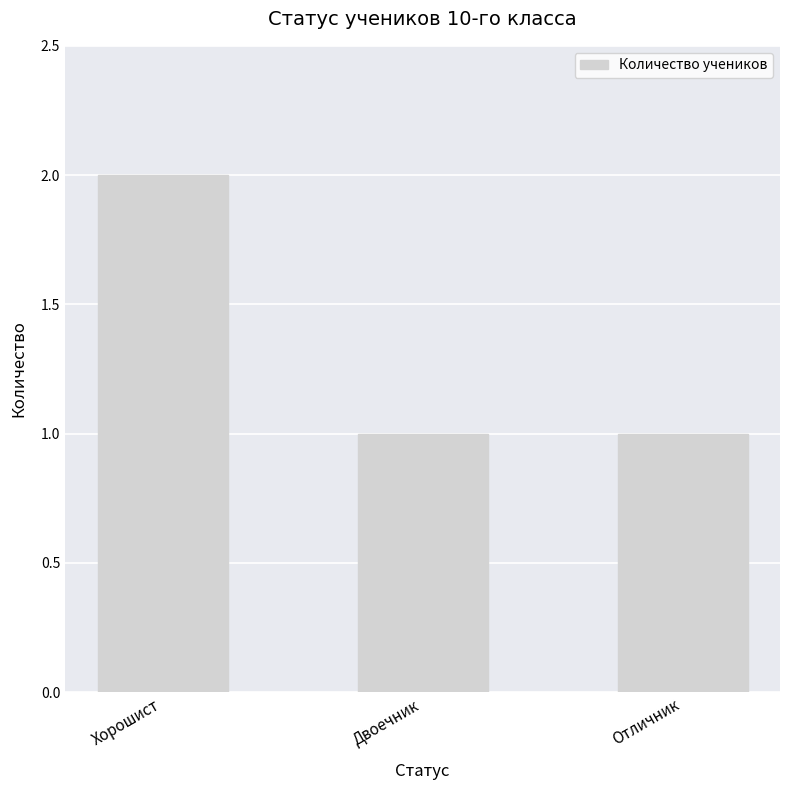

What is the difference between the maximum and second lowest values?

1